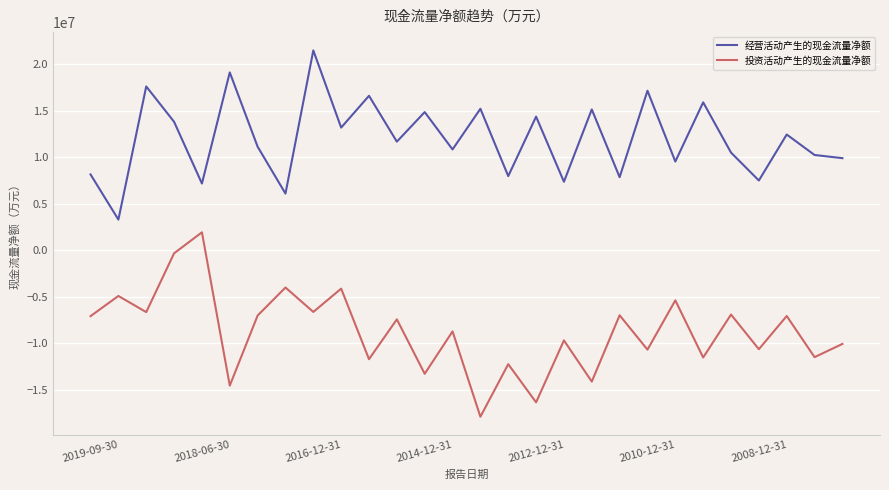

How many distinct data groups are displayed?

2